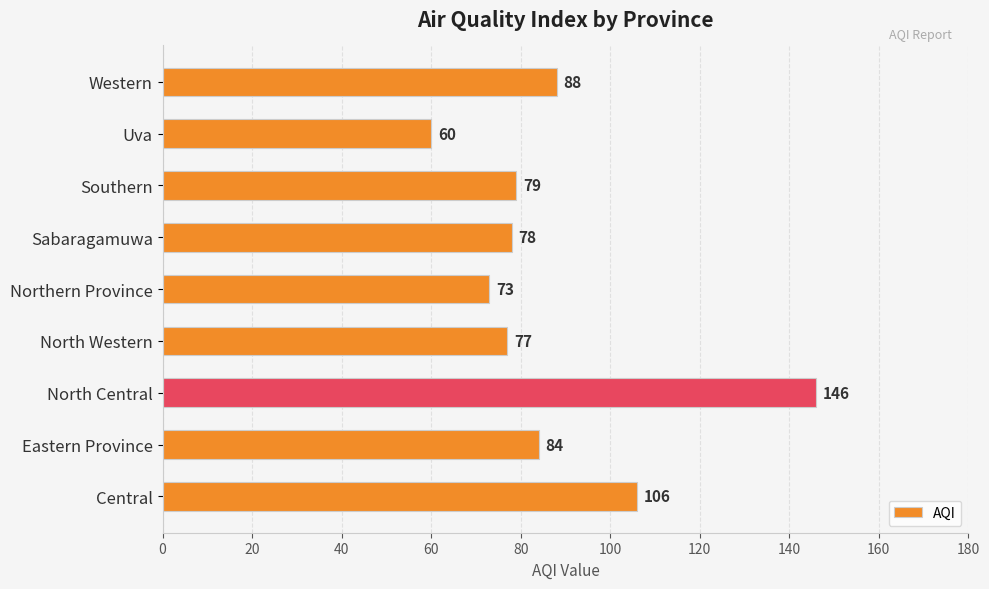

Which has a higher value, North Central or Eastern Province?

North Central